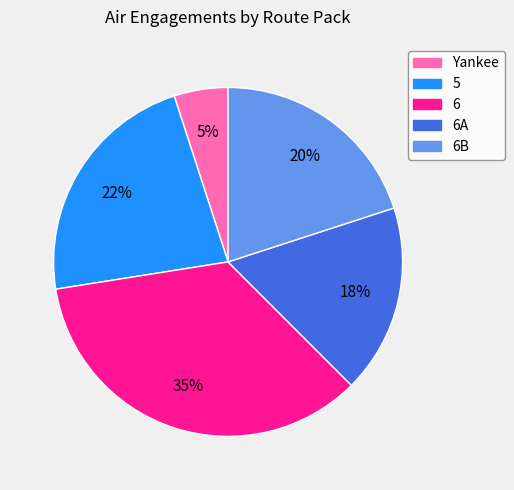

Count the number of slices in the pie.

5